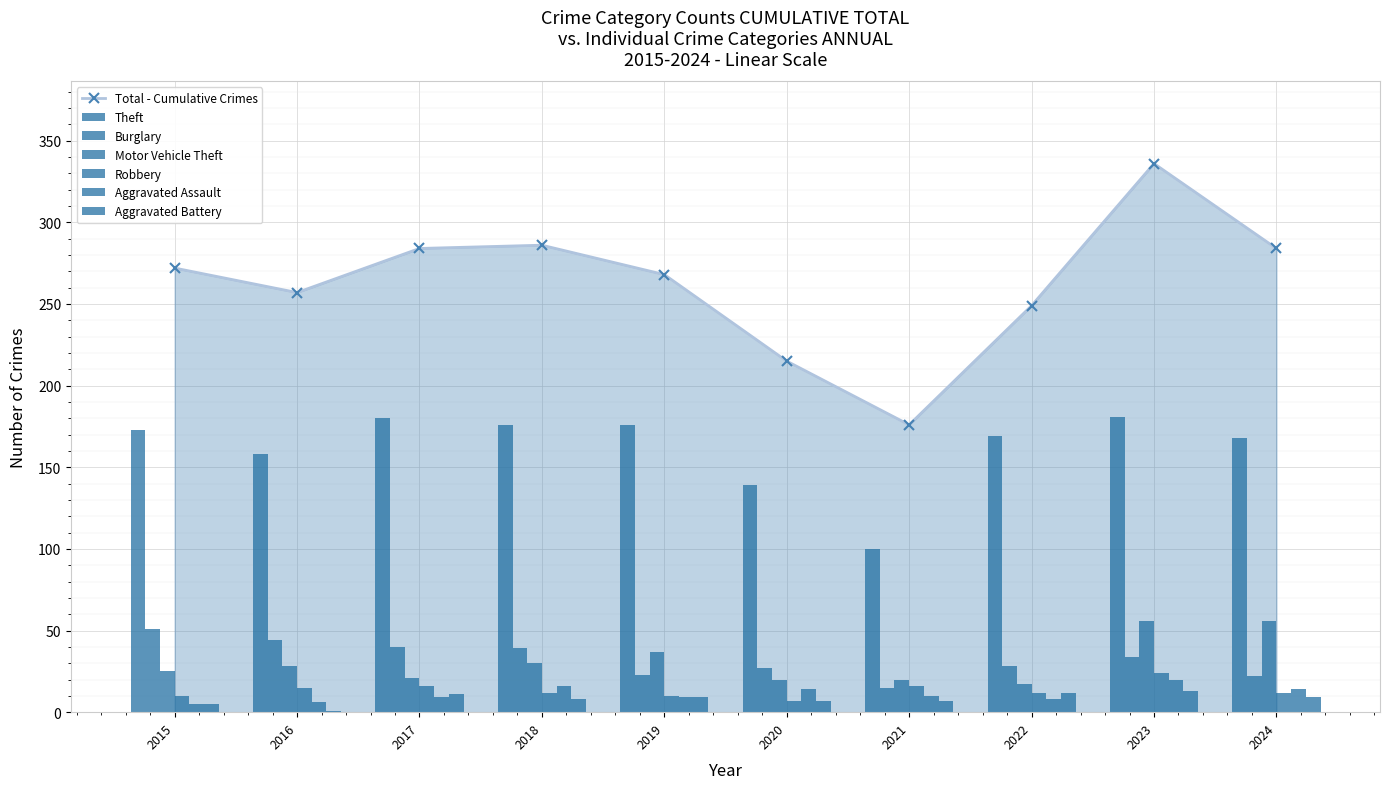

True or false: Total - Cumulative Crimes has more than 0 points higher than both neighbors.

True